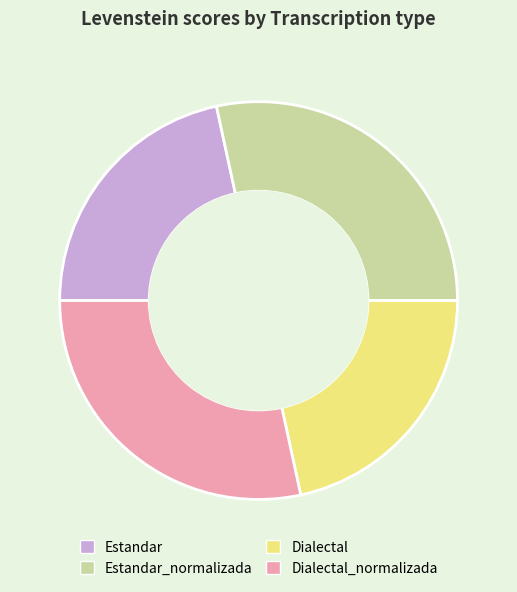

How many segments does this pie chart have?

4